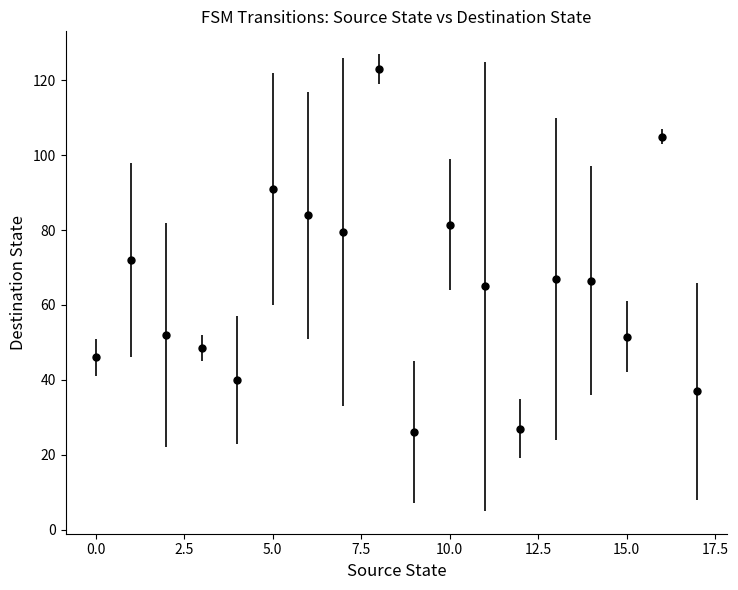

What is the value of the 13th point from the left?

27.0